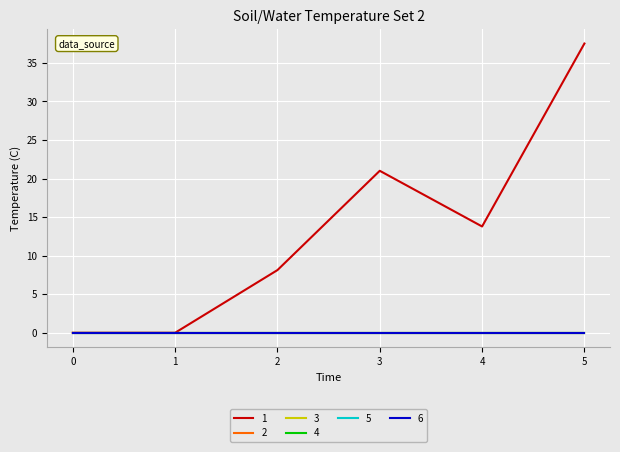

Reading left to right, what are all the values shown in this chart?

1: 0=0.0	1=0.0	2=8.1	3=21.0	4=13.8	5=37.5
2: 0=0.0	1=0.0	2=0.0	3=0.0	4=0.0	5=0.0
3: 0=0.0	1=0.0	2=0.0	3=0.0	4=0.0	5=0.0
4: 0=0.0	1=0.0	2=0.0	3=0.0	4=0.0	5=0.0
5: 0=0.0	1=0.0	2=0.0	3=0.0	4=0.0	5=0.0
6: 0=0.0	1=0.0	2=0.0	3=0.0	4=0.0	5=0.0